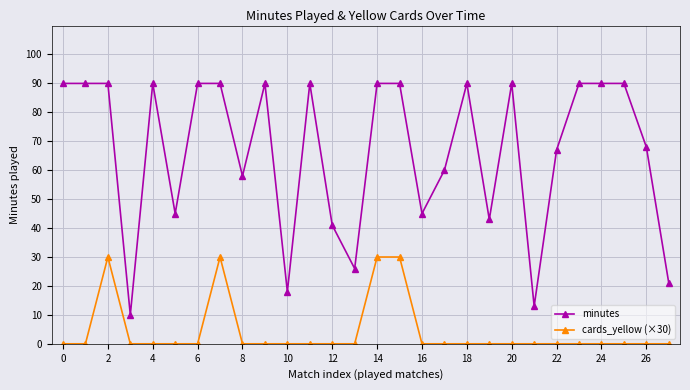

What is the minimum value for minutes?

10